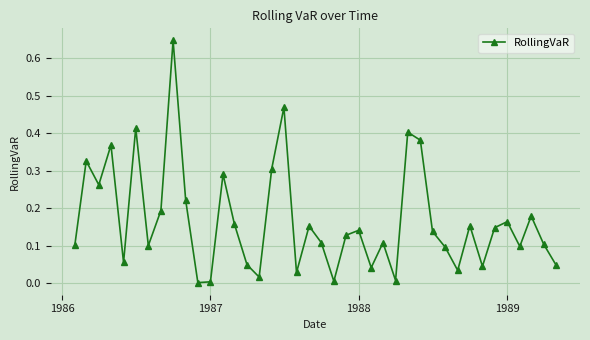

How many interior local peaks (higher than both neighbors) does the data have?

13